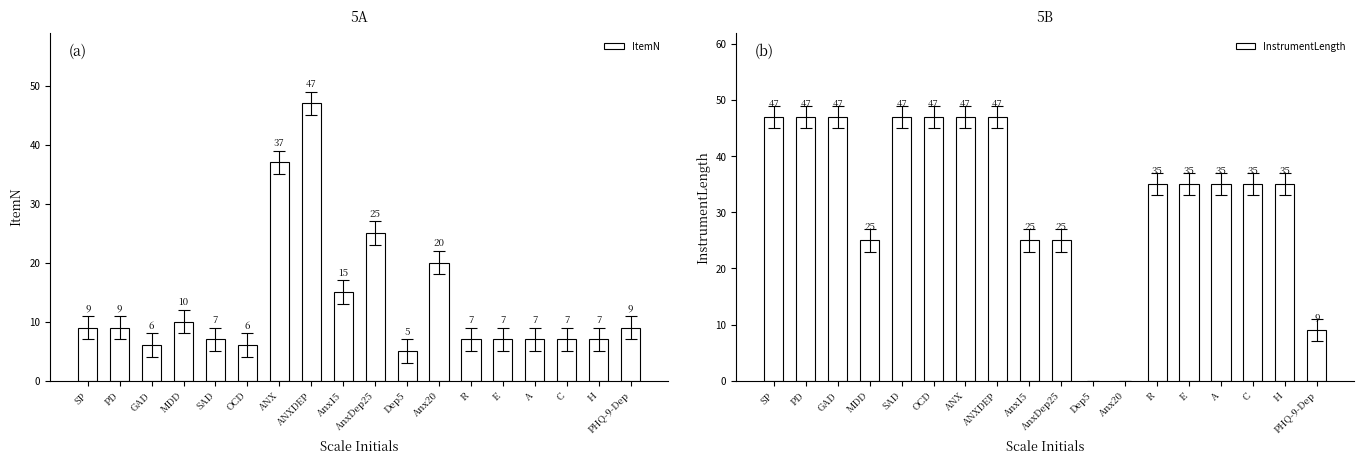

How many categories are shown in the chart?

18